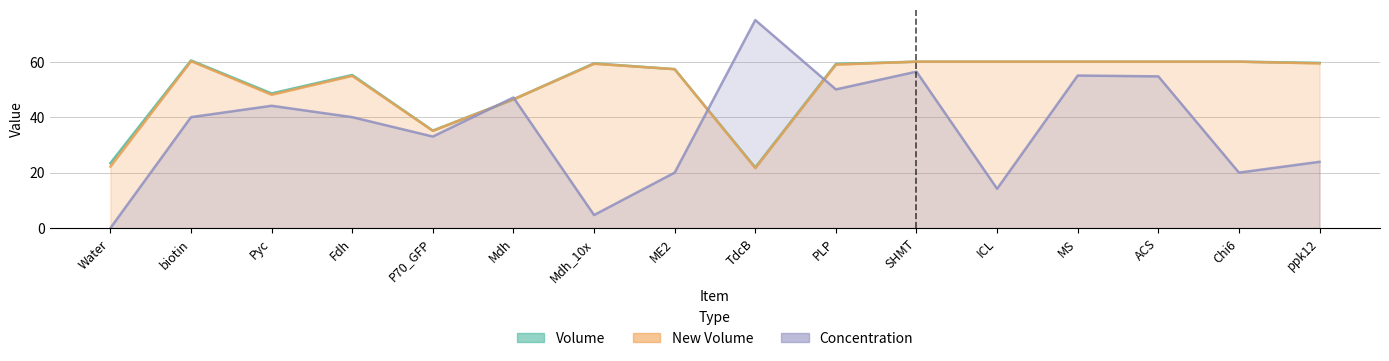

In Volume, how many points are higher than both neighbors (excluding endpoints)?

3